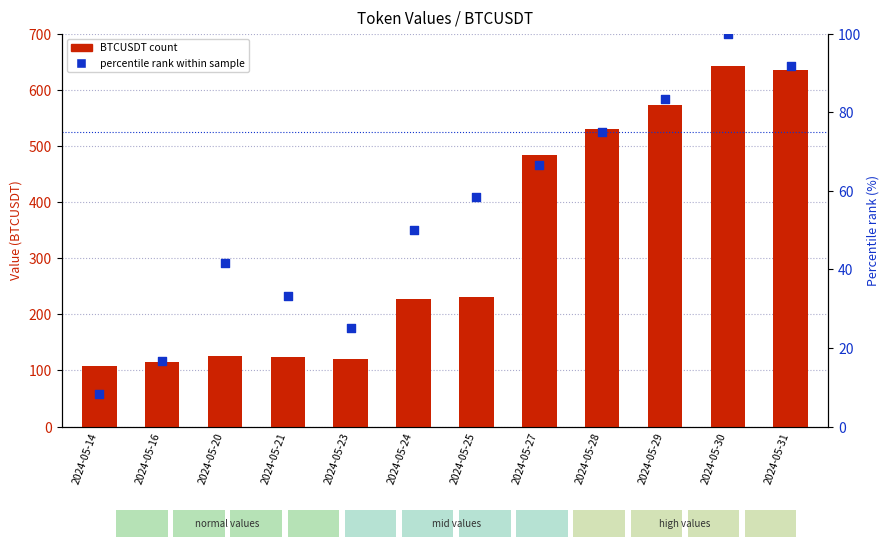

Which series contains the lowest Y value?

percentile rank